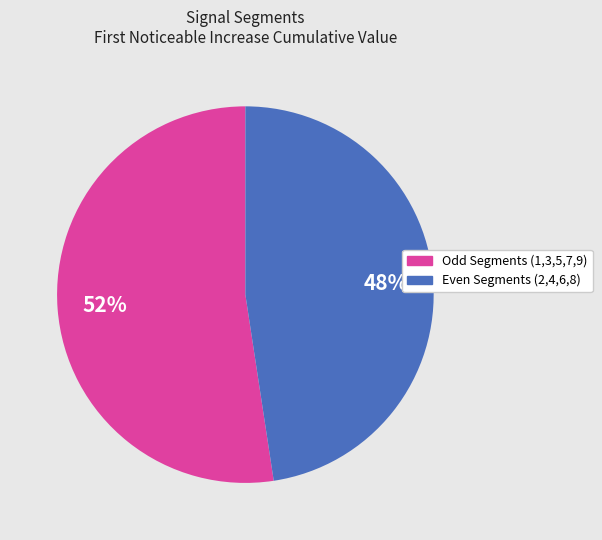

Is there any slice that represents more than half of the pie?

Yes